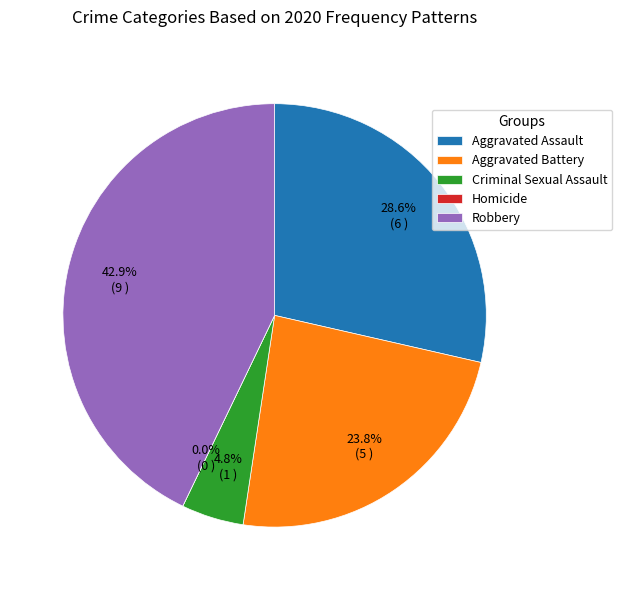

What is the largest slice in the pie chart?

Robbery